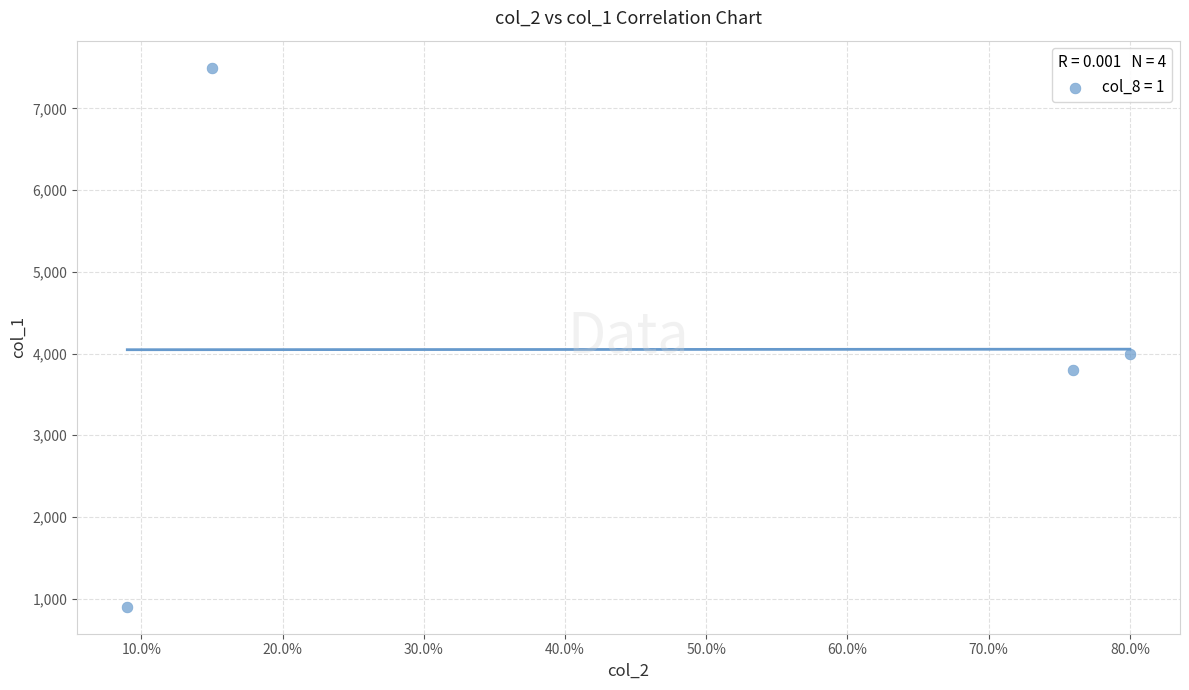

What Y value in the scatter plot is closest to 4200?

4000